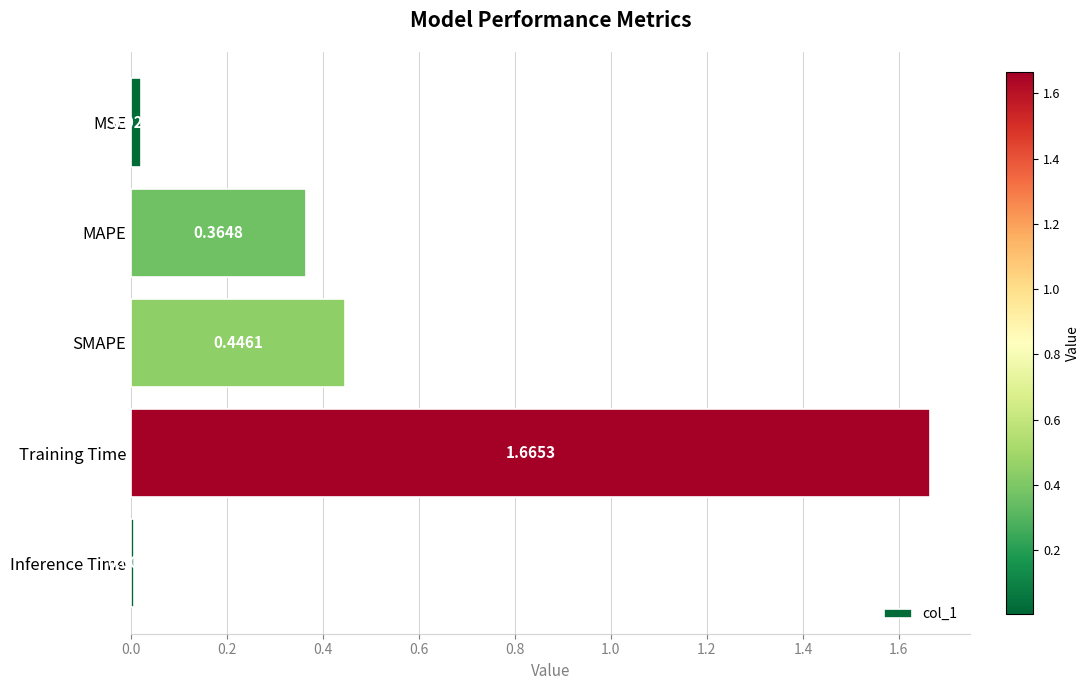

Where is the data nearest to the value 0?

Inference Time